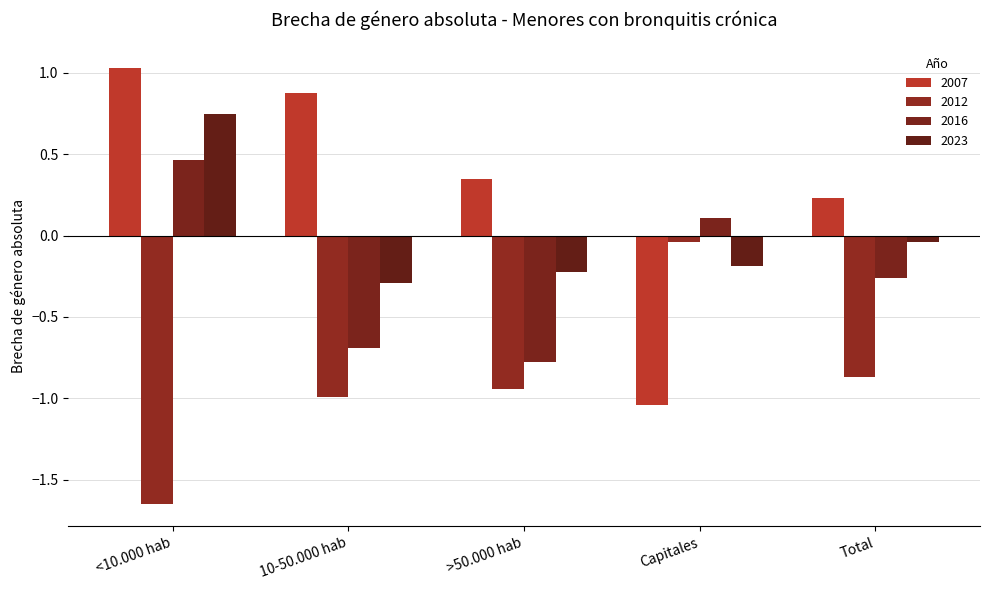

Reading left to right, extract all data points from this chart.

2007: <10.000 hab=1.0	10-50.000 hab=0.9	>50.000 hab=0.3	Capitales=-1.0	Total=0.2
2012: <10.000 hab=-1.7	10-50.000 hab=-1.0	>50.000 hab=-0.9	Capitales=-0.0	Total=-0.9
2016: <10.000 hab=0.5	10-50.000 hab=-0.7	>50.000 hab=-0.8	Capitales=0.1	Total=-0.3
2023: <10.000 hab=0.7	10-50.000 hab=-0.3	>50.000 hab=-0.2	Capitales=-0.2	Total=-0.0